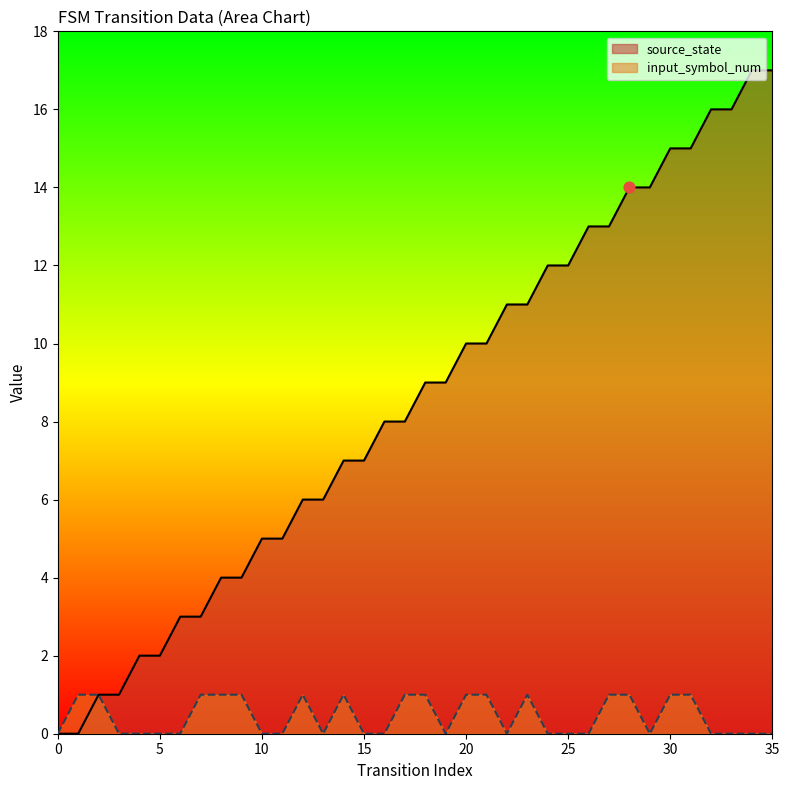

Which series has the largest Y range (max minus min)?

source_state